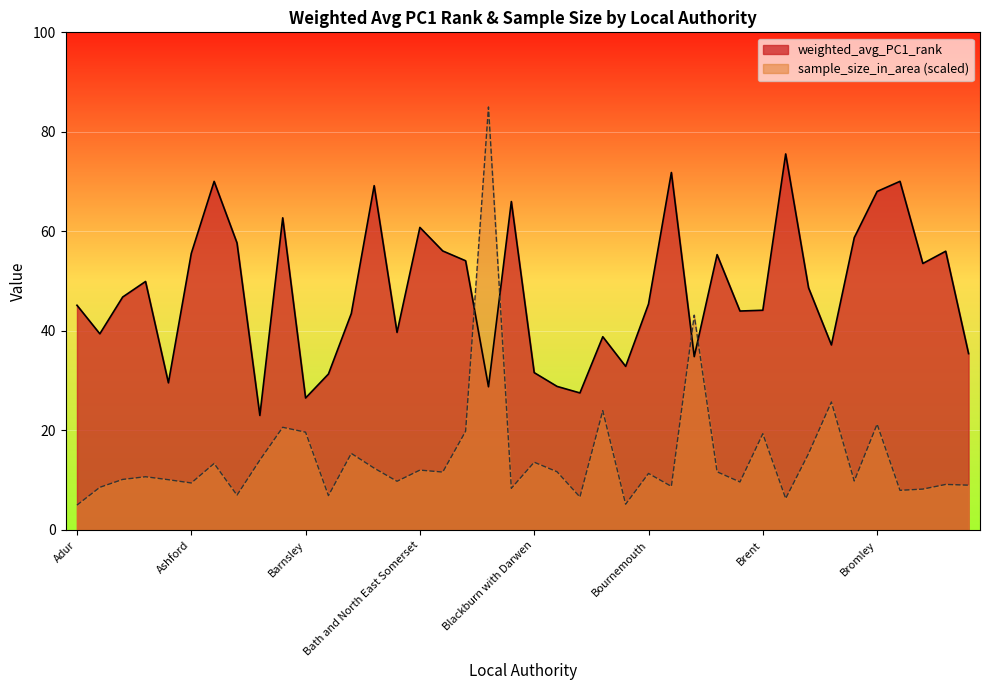

The weighted_avg_PC1_rank series shows 31.3 at Barrow-in-Furness. True or false?

True